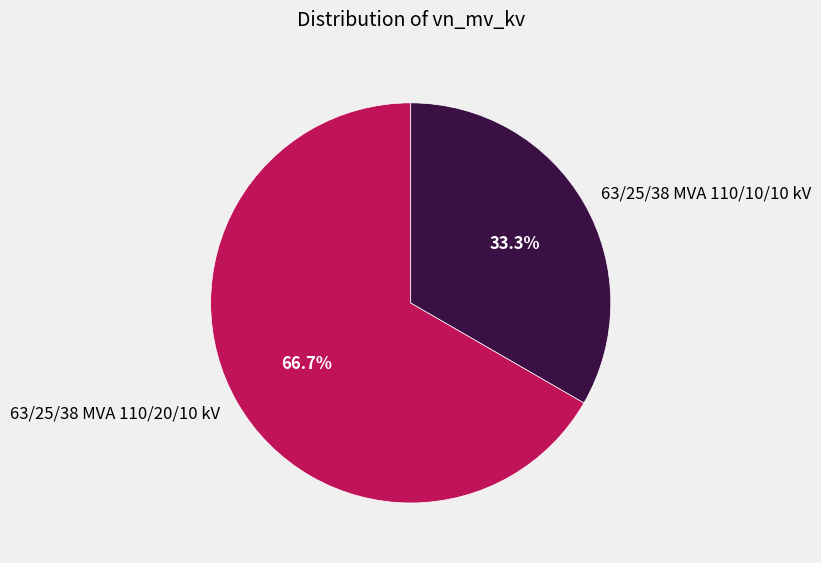

Which category has the smallest portion of the pie?

63/25/38 MVA 110/10/10 kV